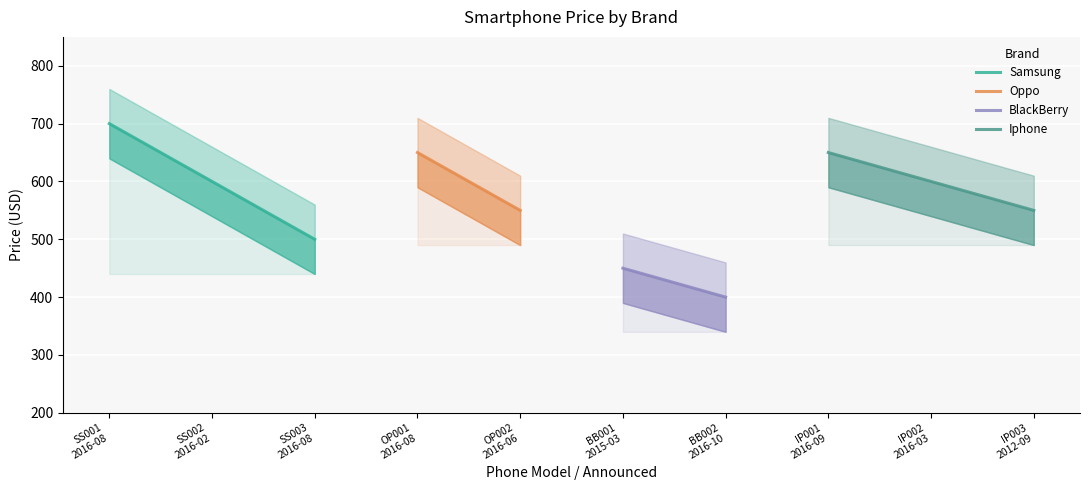

What is the average value of the Samsung series?

600